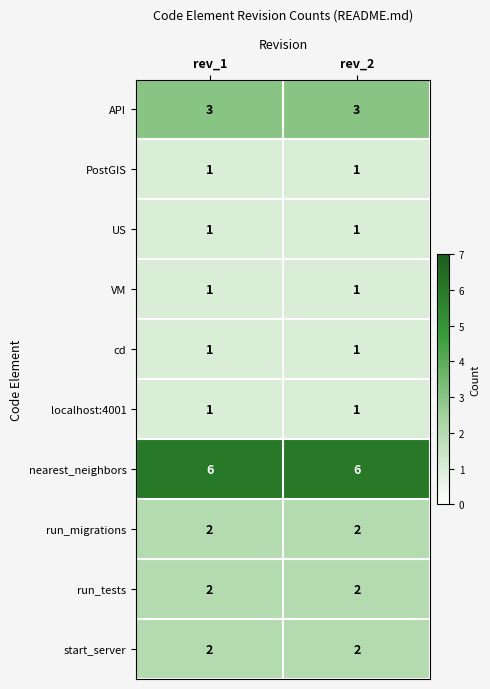

Is it true that run_migrations equals 2 at rev_1?

True